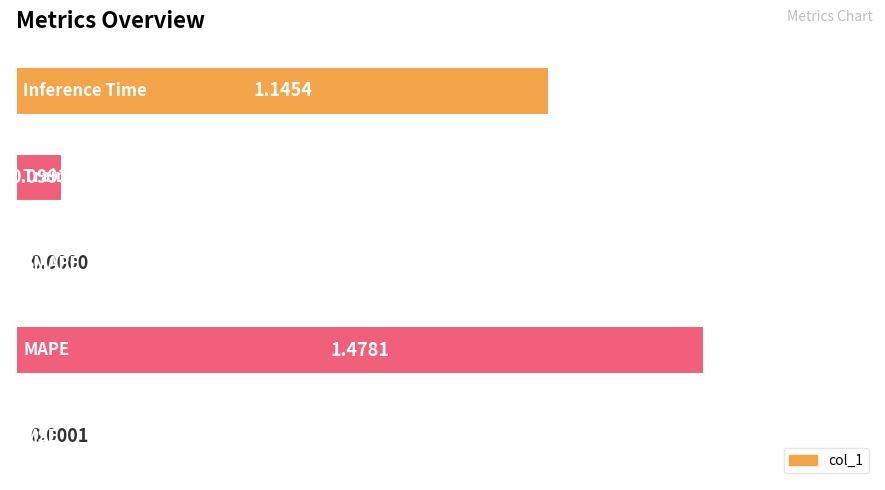

What is the sum of all values?

2.7